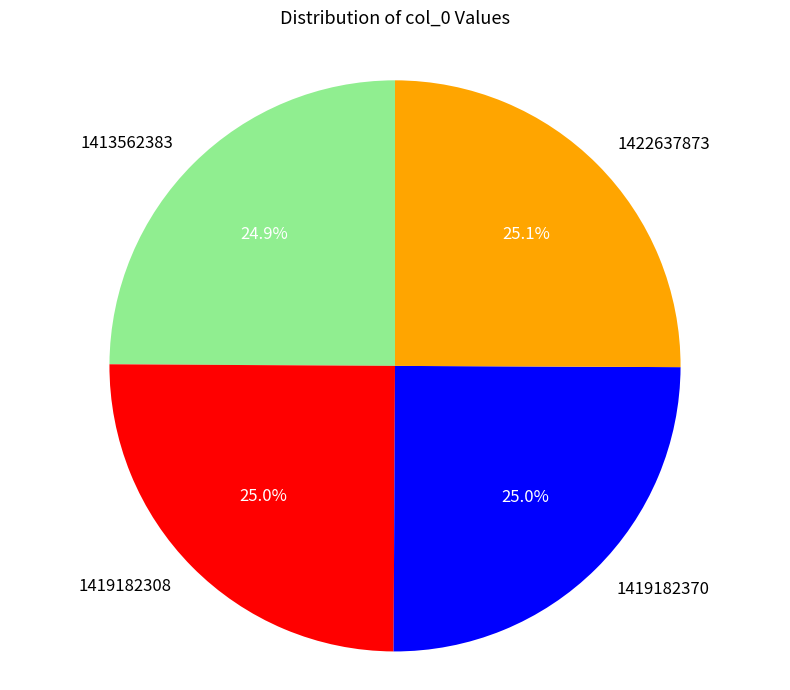

What percentage is the 1419182370 slice, to the nearest percent?

25%